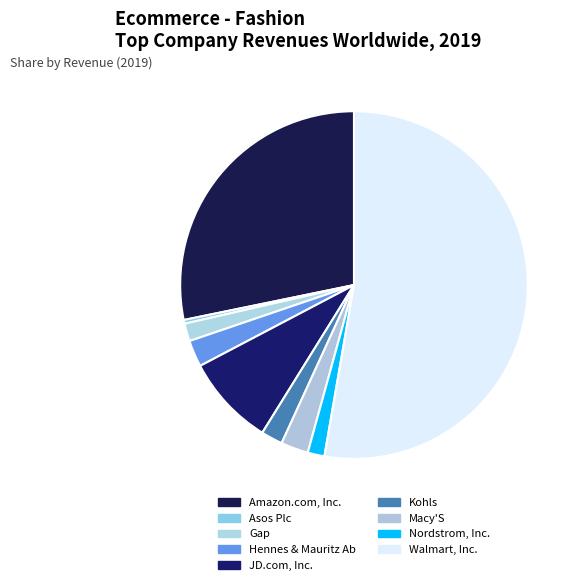

Which category has the biggest portion of the pie?

Walmart, Inc.